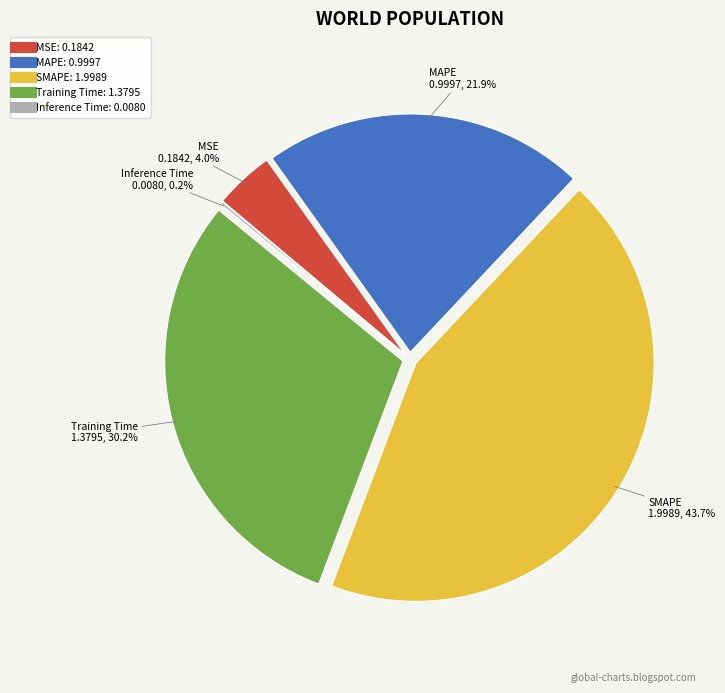

What is the largest slice in the pie chart?

SMAPE